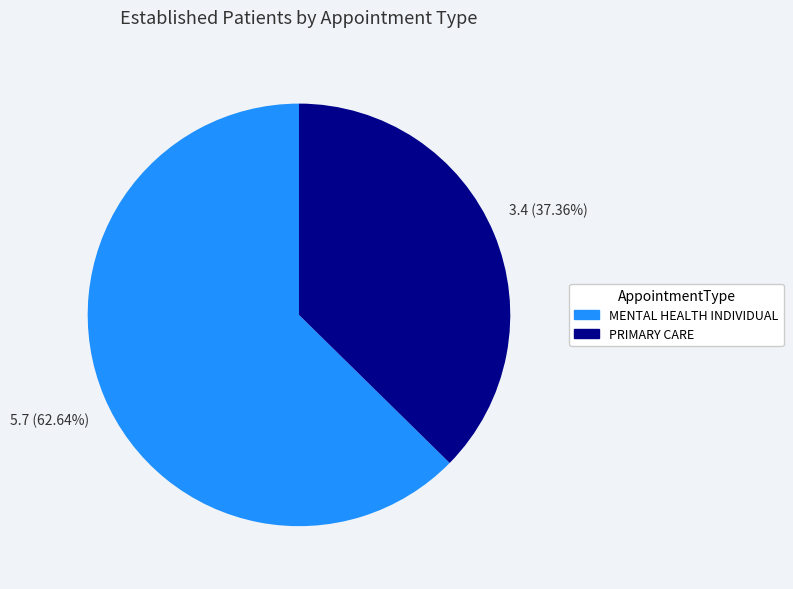

Approximately how many times larger is the value at MENTAL HEALTH INDIVIDUAL compared to PRIMARY CARE?

1.7